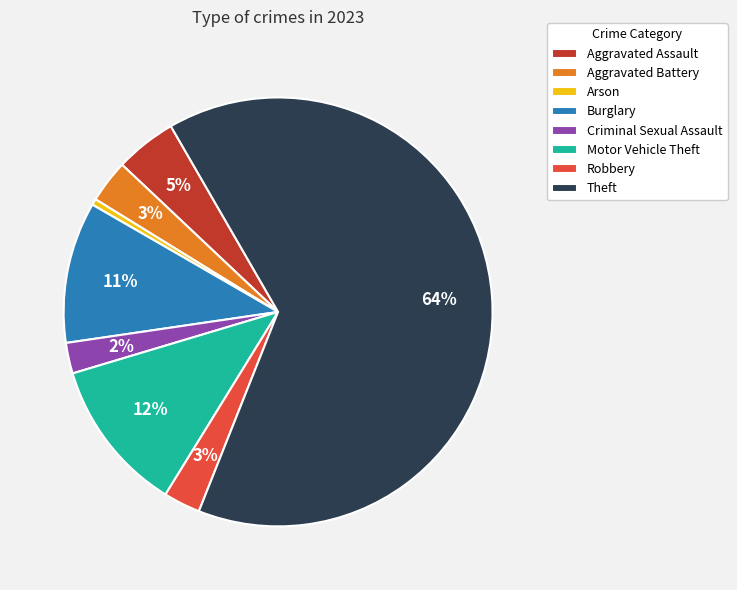

Does Aggravated Assault represent more than half of the total?

No